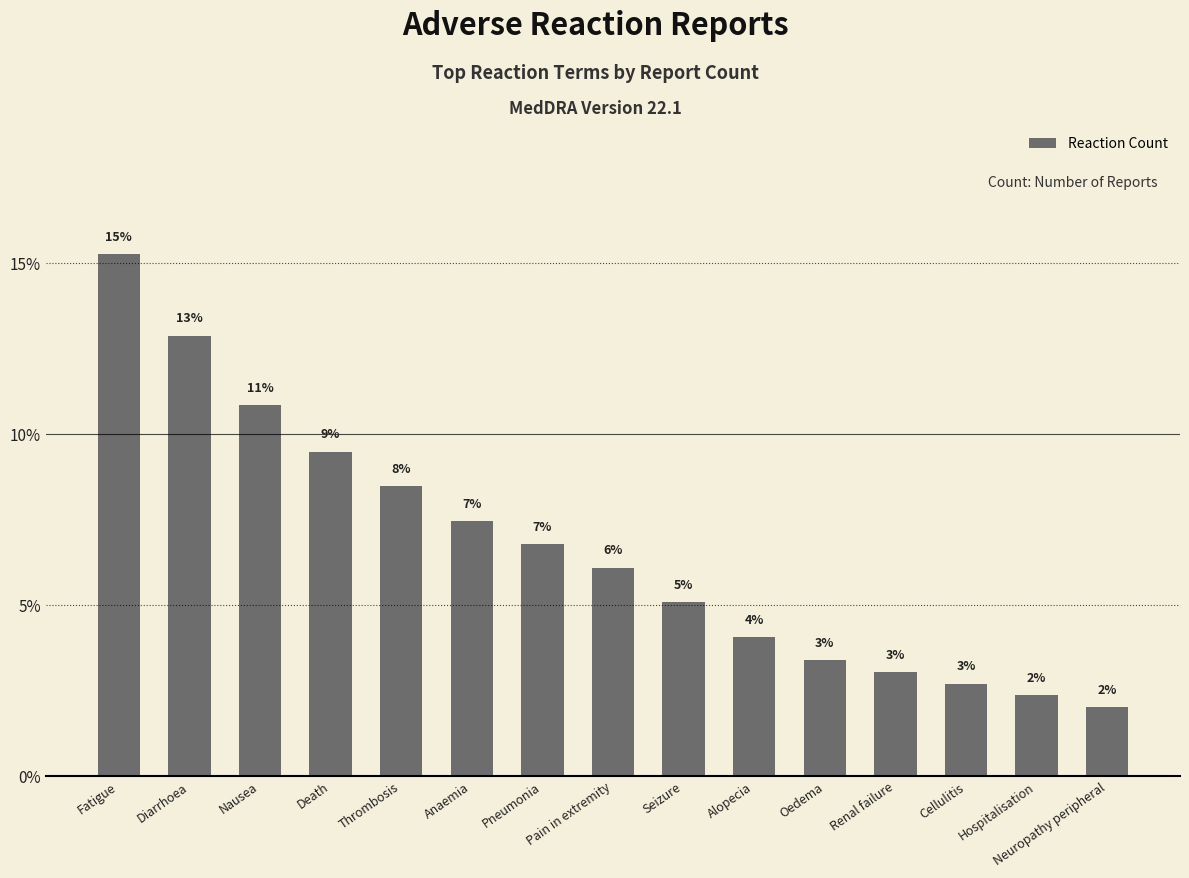

What is the difference between the values at Cellulitis and Fatigue?

12.5